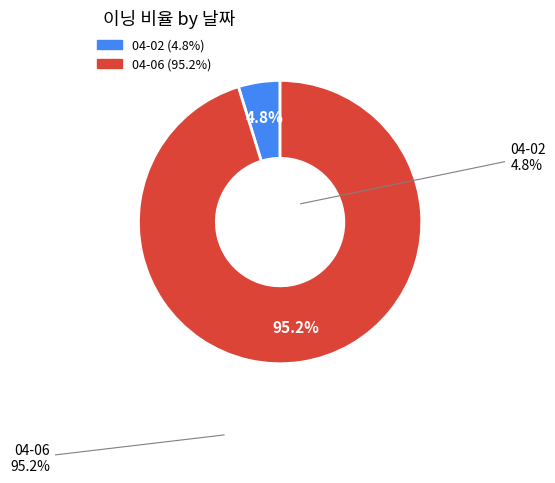

Is there any slice that represents more than half of the pie?

Yes